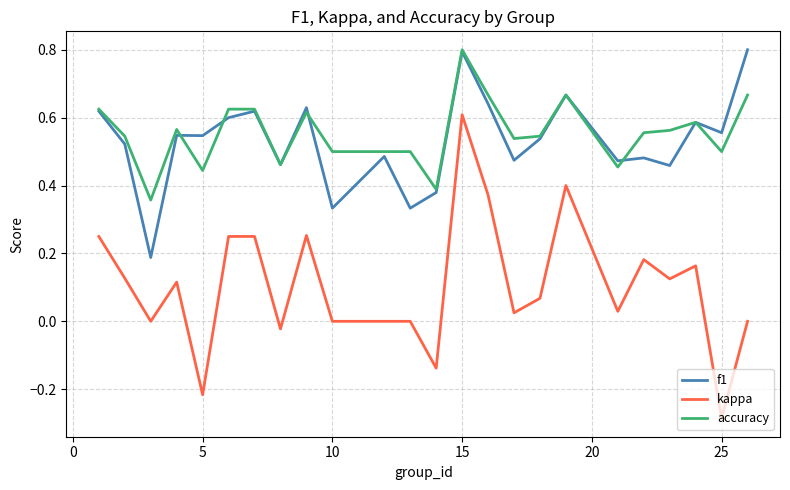

Which series has the widest spread of values?

kappa